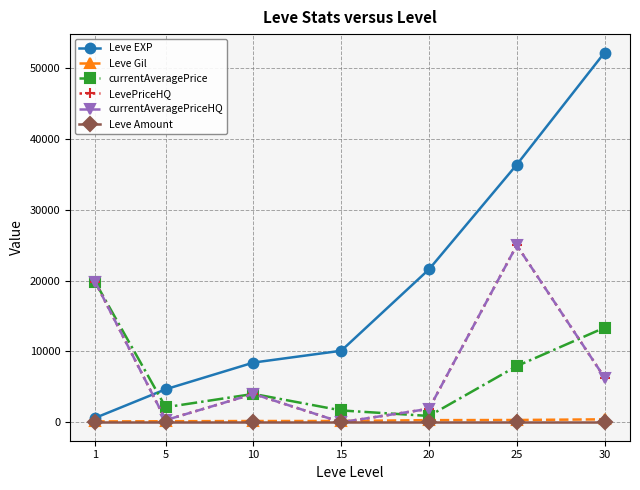

True or false: Leve EXP has more than 2 points higher than both neighbors.

False